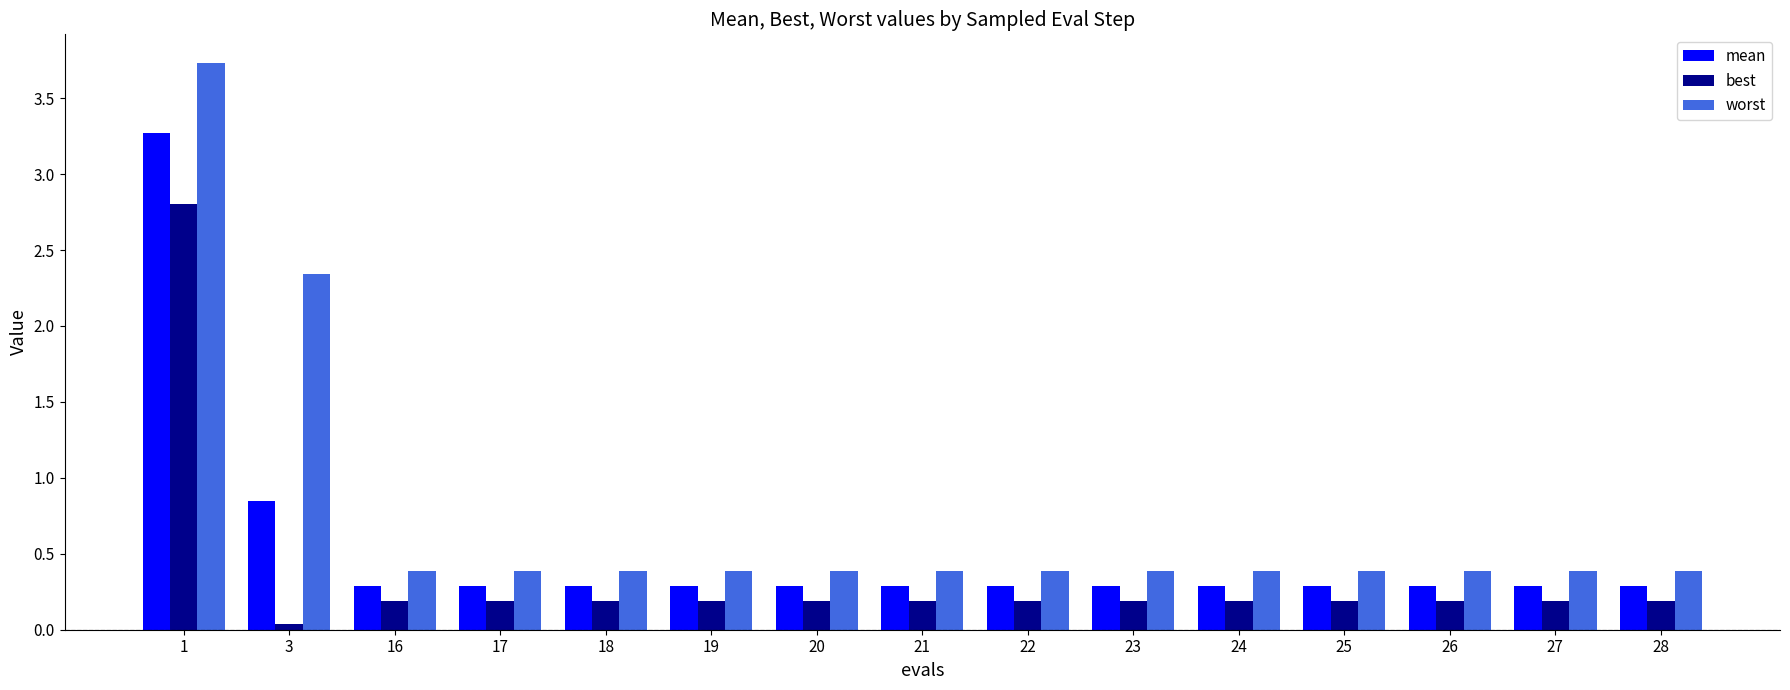

List the series in order of their peak value, lowest first.

best, mean, worst